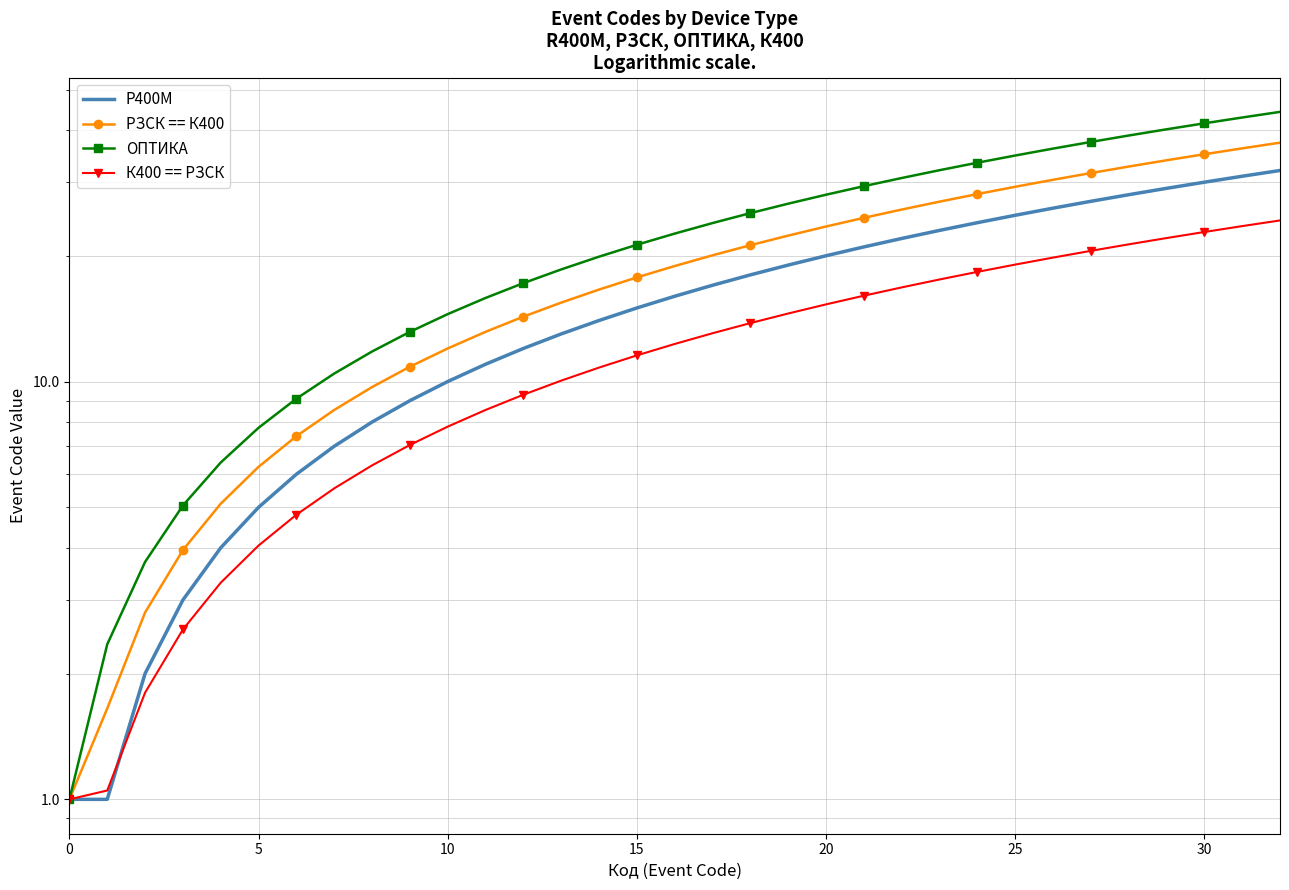

What is the label of the 27th point from the left?

26